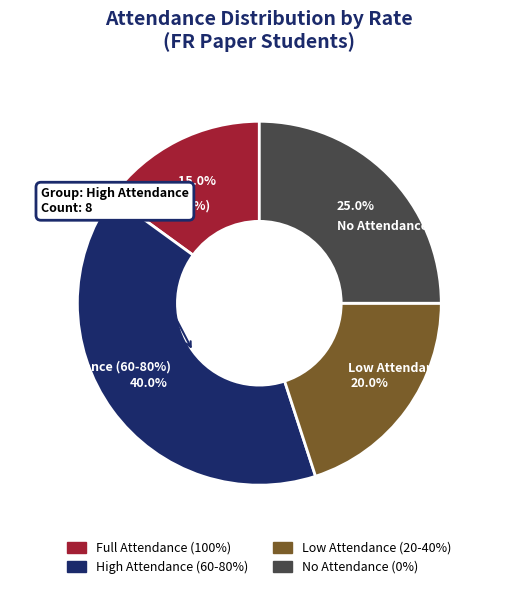

Does any single category account for the majority?

No